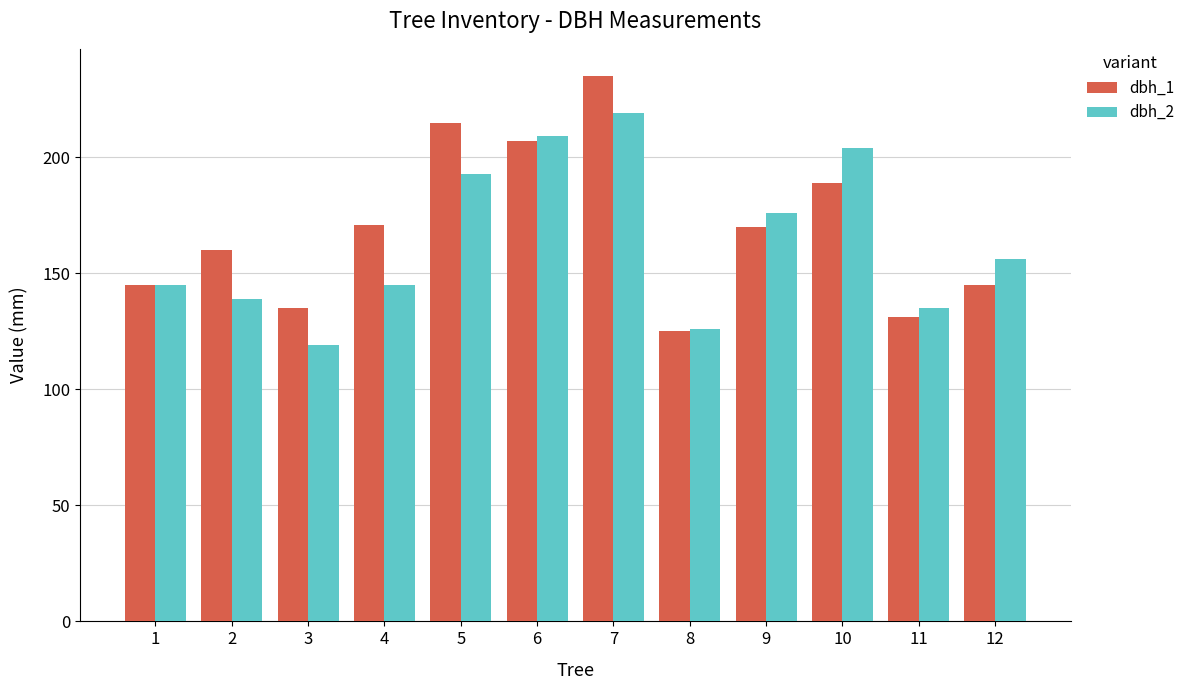

Rank the series by their average value, from highest to lowest.

dbh_1, dbh_2